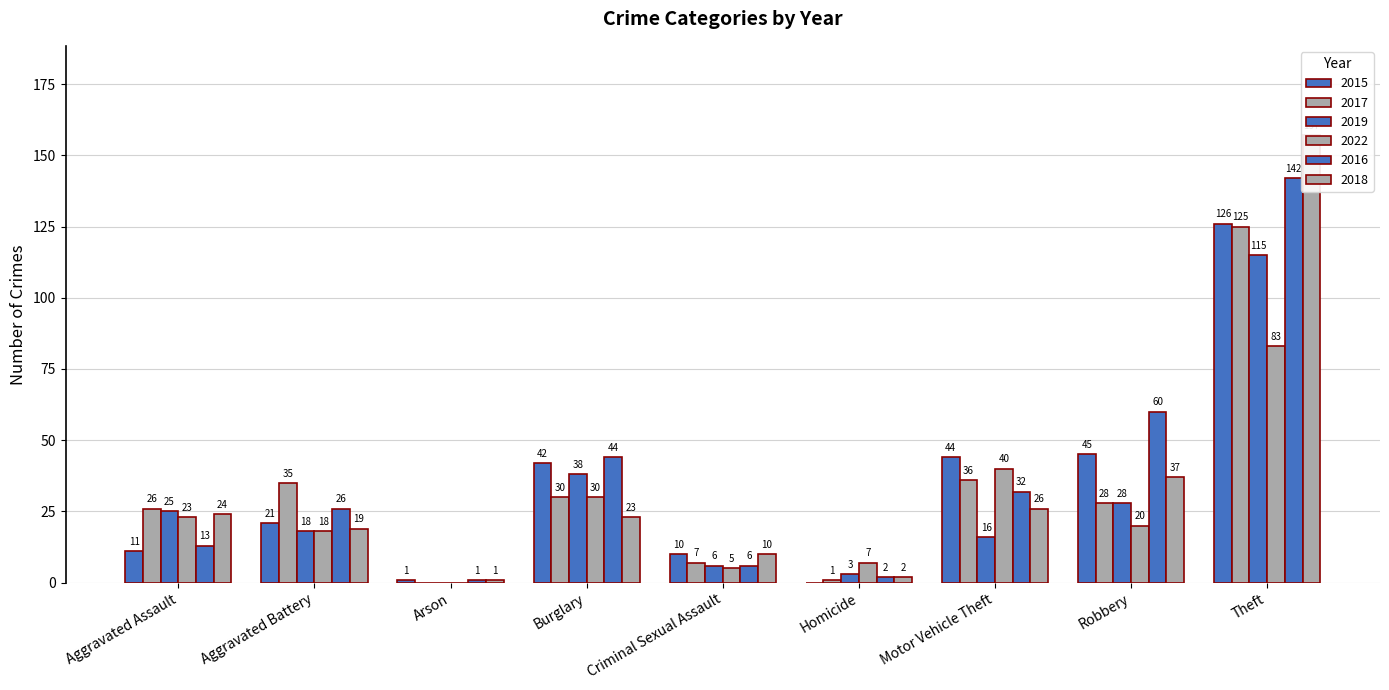

List the labels in order of 2019 value, smallest first.

Arson, Homicide, Criminal Sexual Assault, Motor Vehicle Theft, Aggravated Battery, Aggravated Assault, Robbery, Burglary, Theft